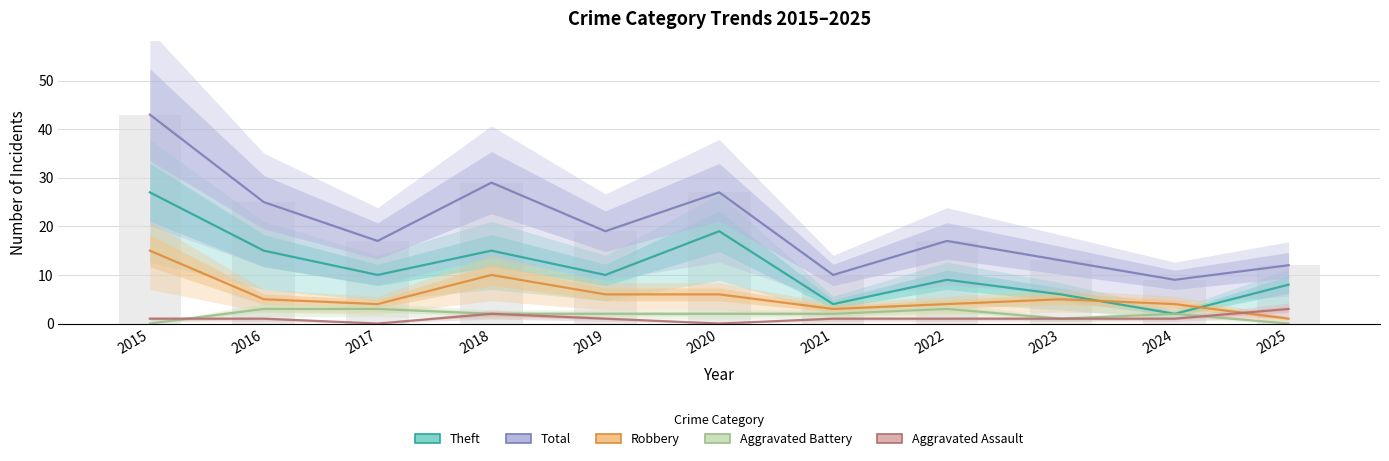

Between 2016 and 2022, which series saw the biggest shift?

Total